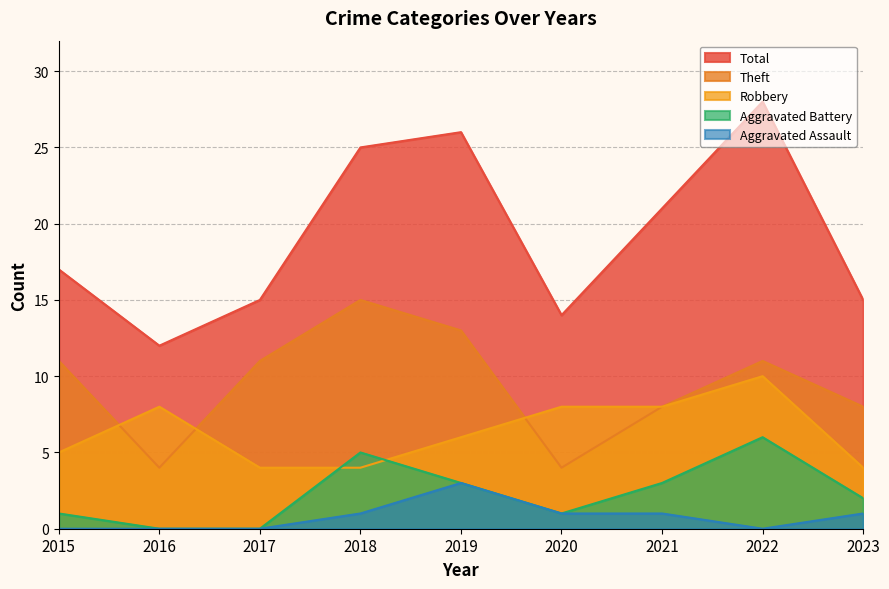

At which label does Aggravated Battery first exceed 2?

2018